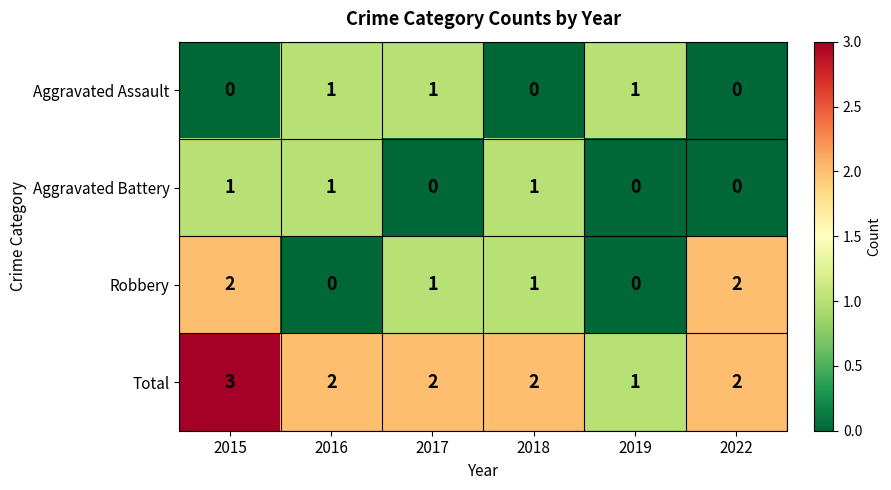

Count the number of categories in the chart.

6